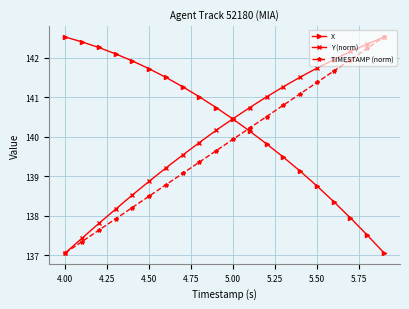

At how many categories does at least one series exceed 138?

20